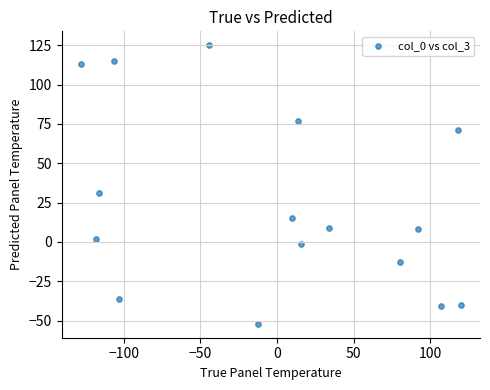

What Y value in the scatter plot is closest to 36?

31